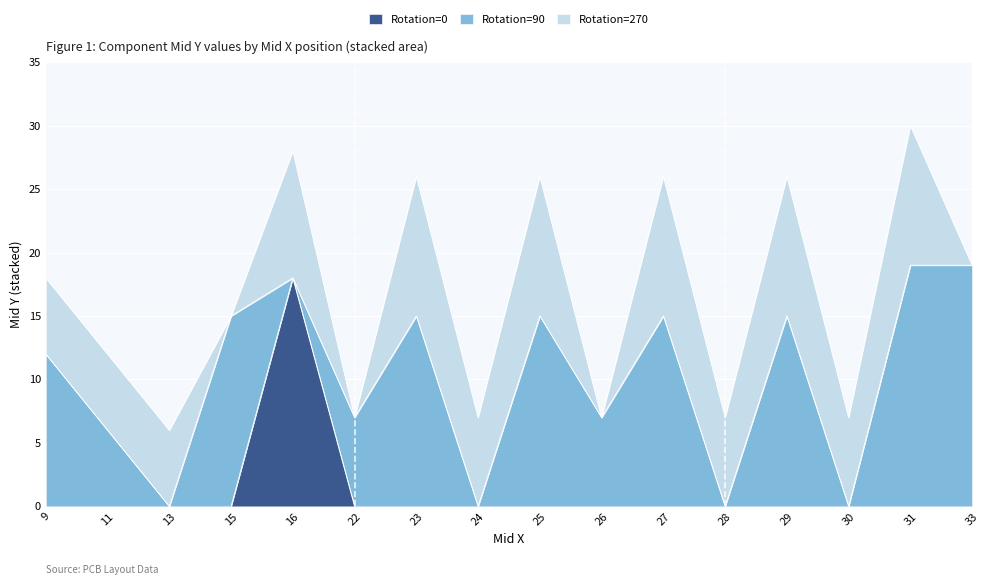

What are all the series names shown in the legend?

Rotation=0, Rotation=90, Rotation=270